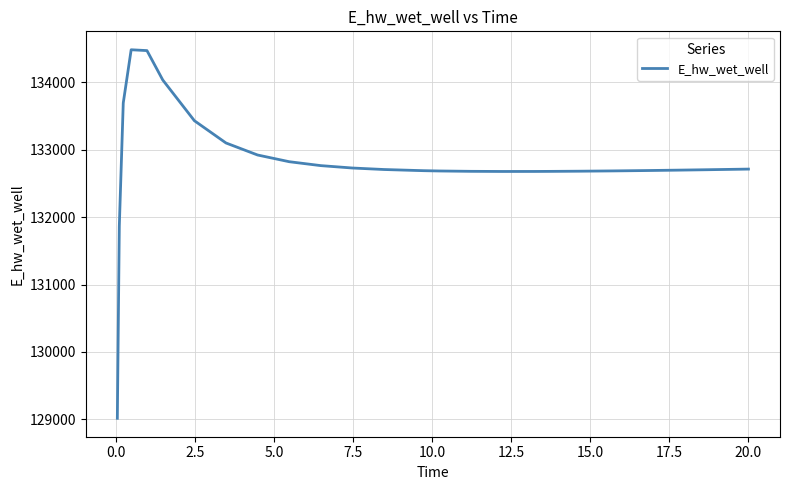

What is the maximum value shown in the chart?

134481.8